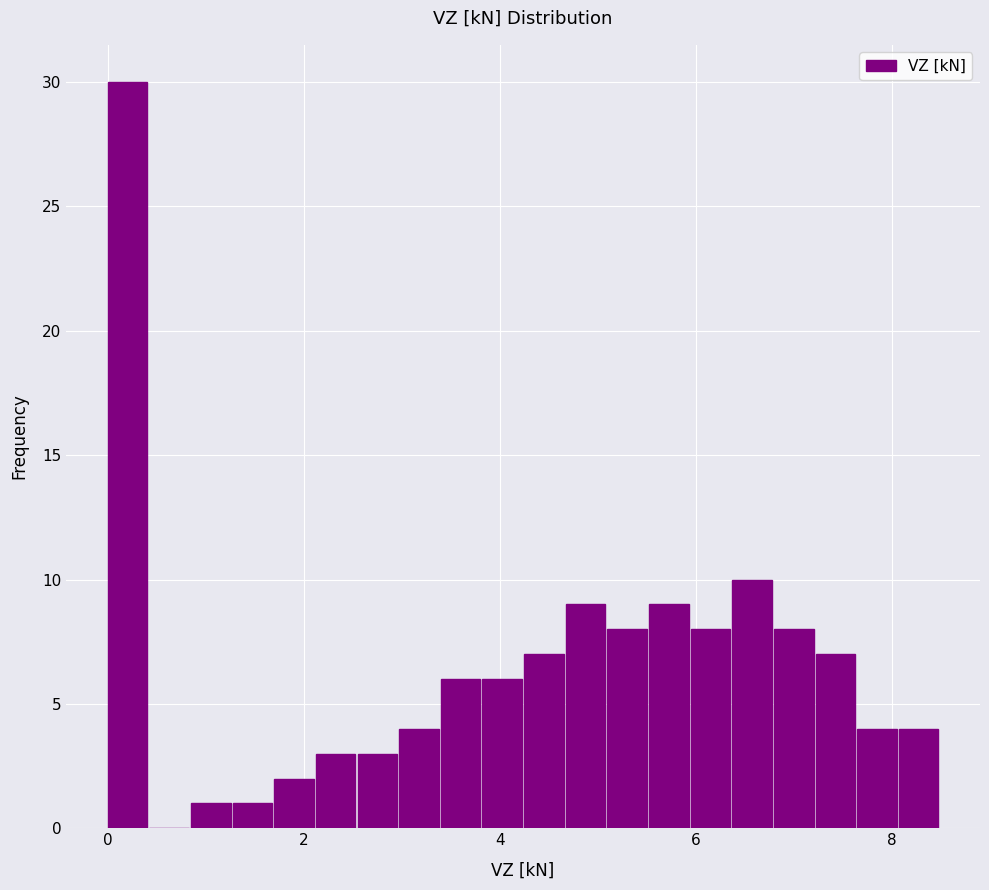

Around what value on the x-axis is the tallest bar? Give the approximate position of its centre, as read against the axis.

0.2